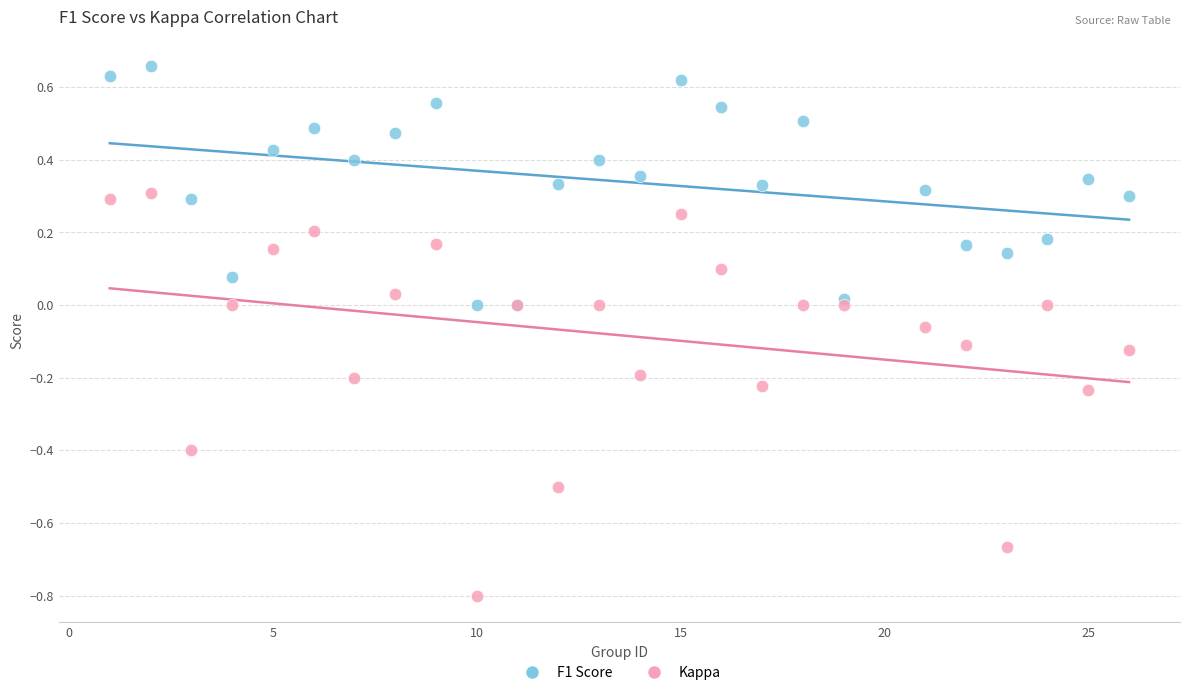

Which series contains the highest Y value?

F1 Score